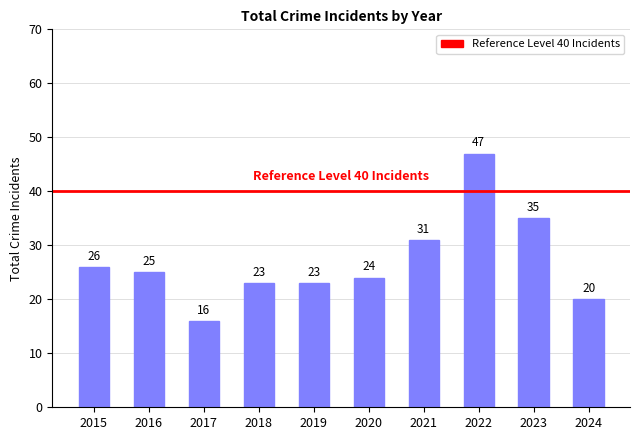

How many data points does each series have?

10